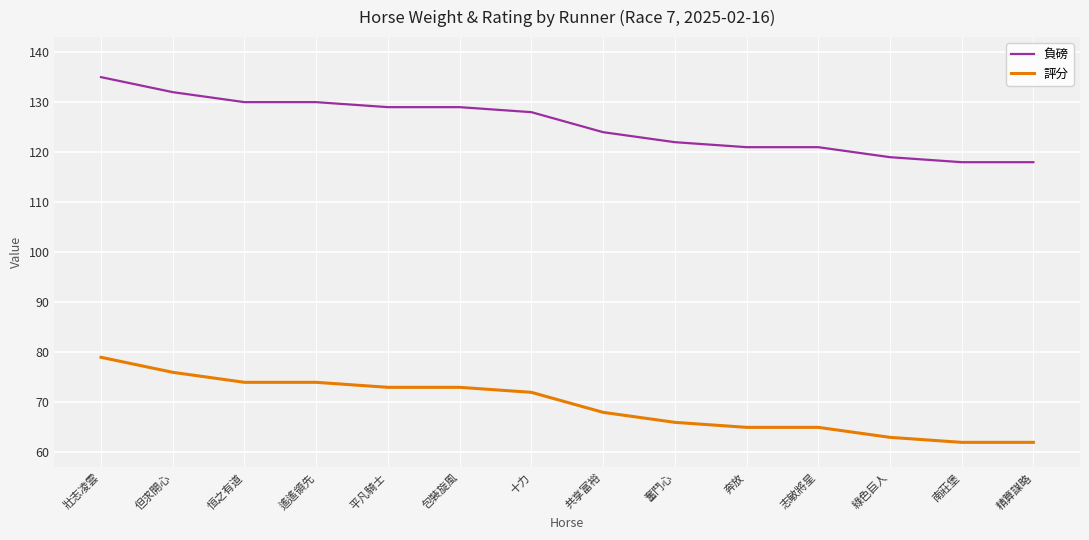

What is the spread (max minus min) of values at 平凡騎士?

56